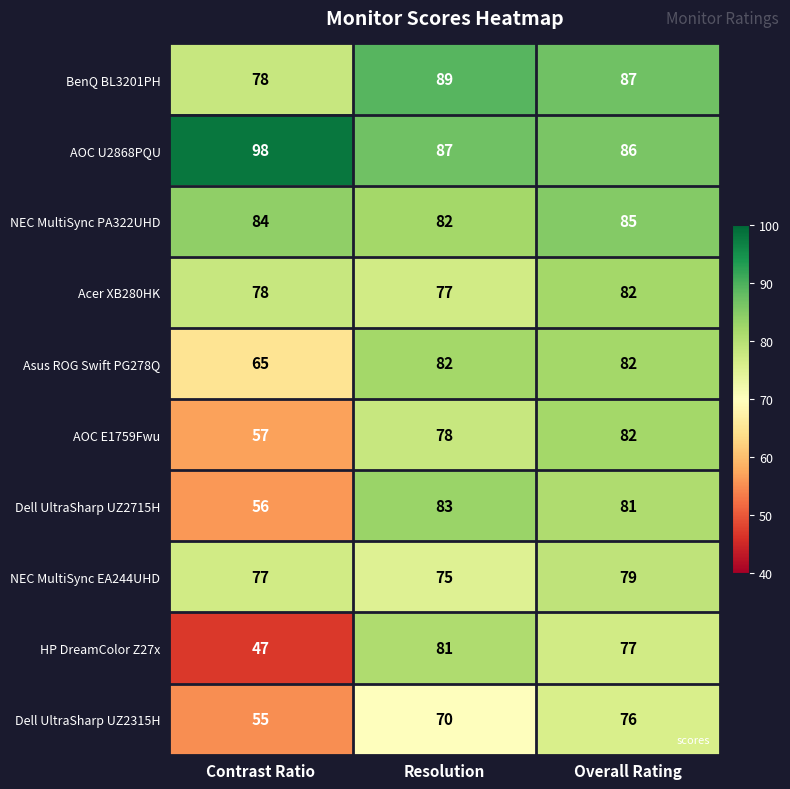

Reading left to right, extract all data points from this chart.

BenQ BL3201PH: Contrast Ratio=78	Resolution=89	Overall Rating=87
AOC U2868PQU: Contrast Ratio=98	Resolution=87	Overall Rating=86
NEC MultiSync PA322UHD: Contrast Ratio=84	Resolution=82	Overall Rating=85
Acer XB280HK: Contrast Ratio=78	Resolution=77	Overall Rating=82
Asus ROG Swift PG278Q: Contrast Ratio=65	Resolution=82	Overall Rating=82
AOC E1759Fwu: Contrast Ratio=57	Resolution=78	Overall Rating=82
Dell UltraSharp UZ2715H: Contrast Ratio=56	Resolution=83	Overall Rating=81
NEC MultiSync EA244UHD: Contrast Ratio=77	Resolution=75	Overall Rating=79
HP DreamColor Z27x: Contrast Ratio=47	Resolution=81	Overall Rating=77
Dell UltraSharp UZ2315H: Contrast Ratio=55	Resolution=70	Overall Rating=76